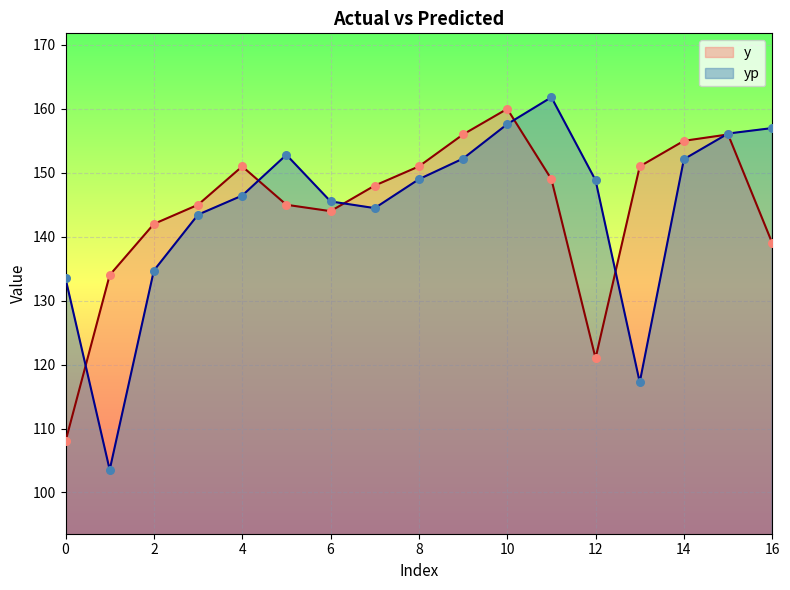

Which series contains the lowest Y value?

yp